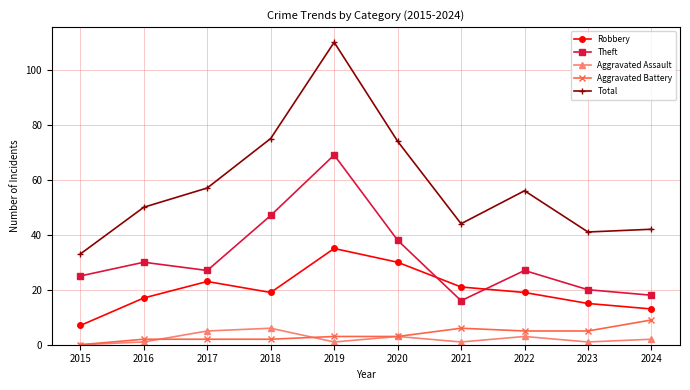

Which category has the highest value across all series?

2019